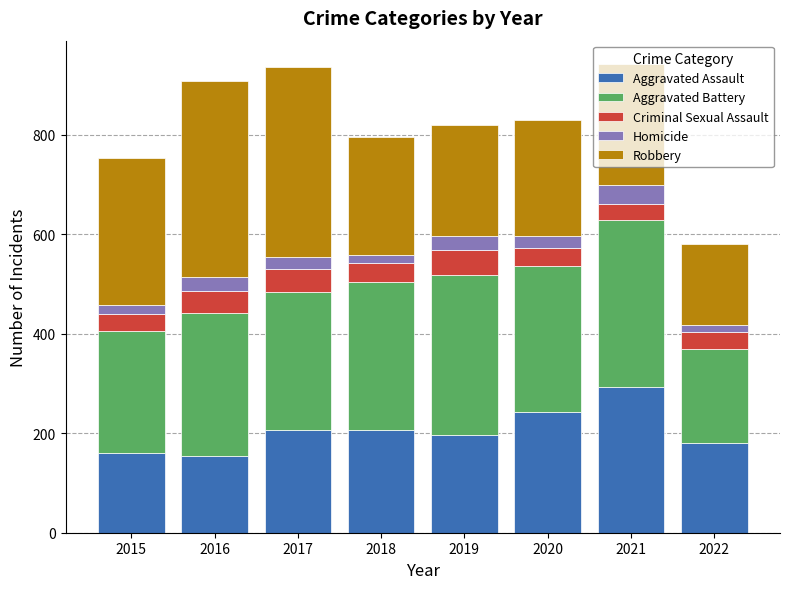

What is the sum of all Aggravated Assault values?

1639